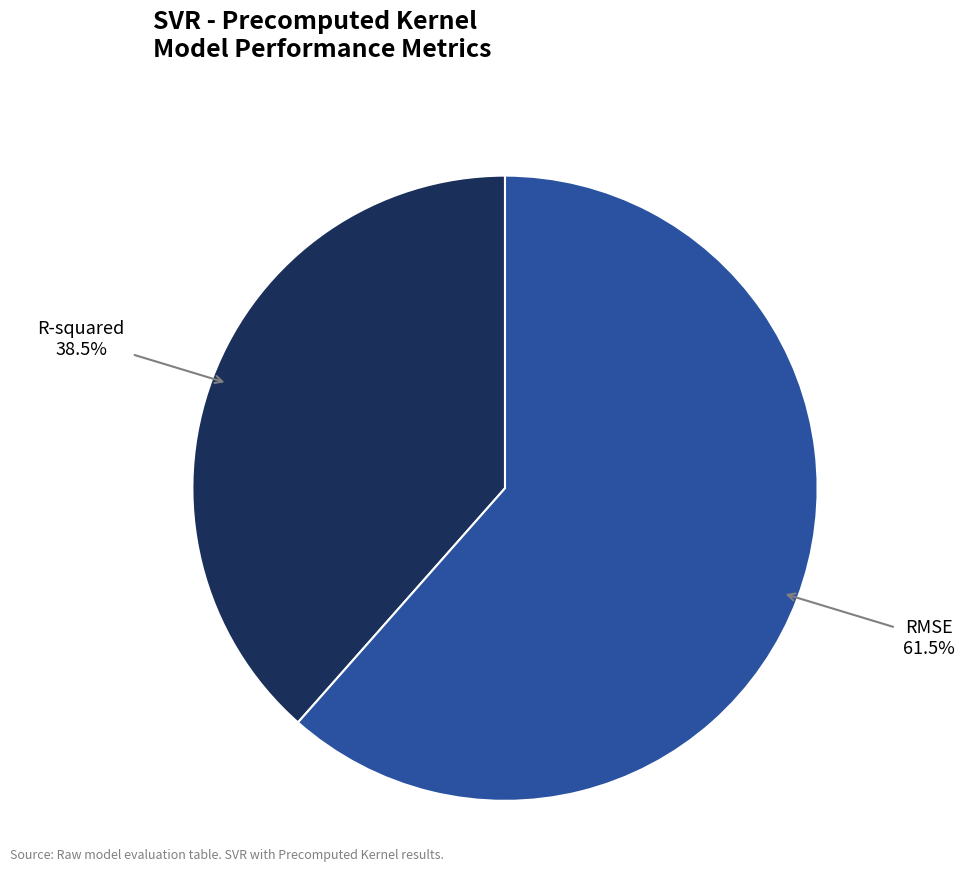

Is there any slice that represents more than half of the pie?

Yes